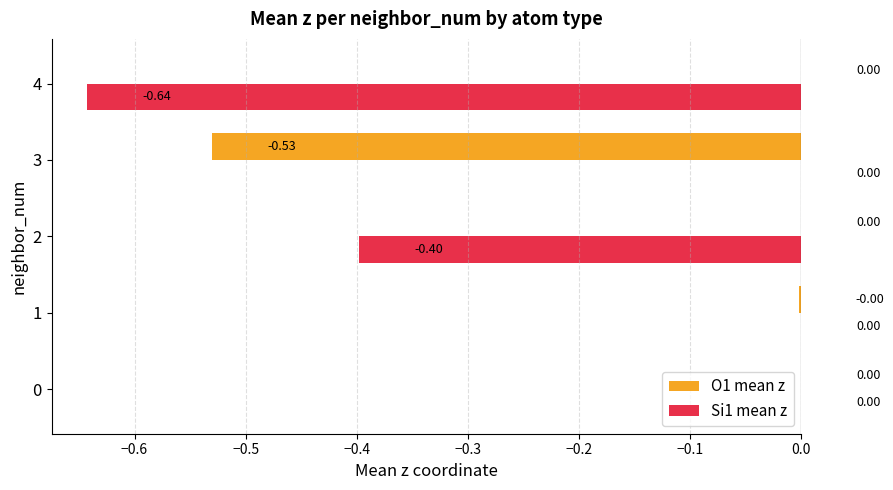

Which series changed the most between 0 and 2?

Si1 mean z